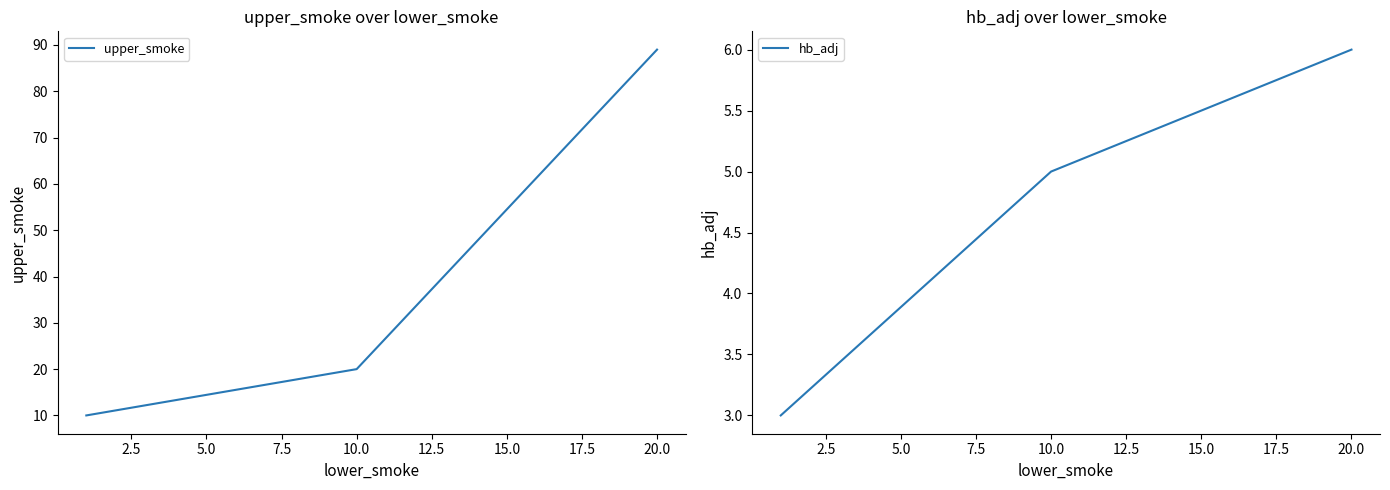

Is the value of upper_smoke at 5.0 greater than the value of hb_adj at 5.0?

Yes